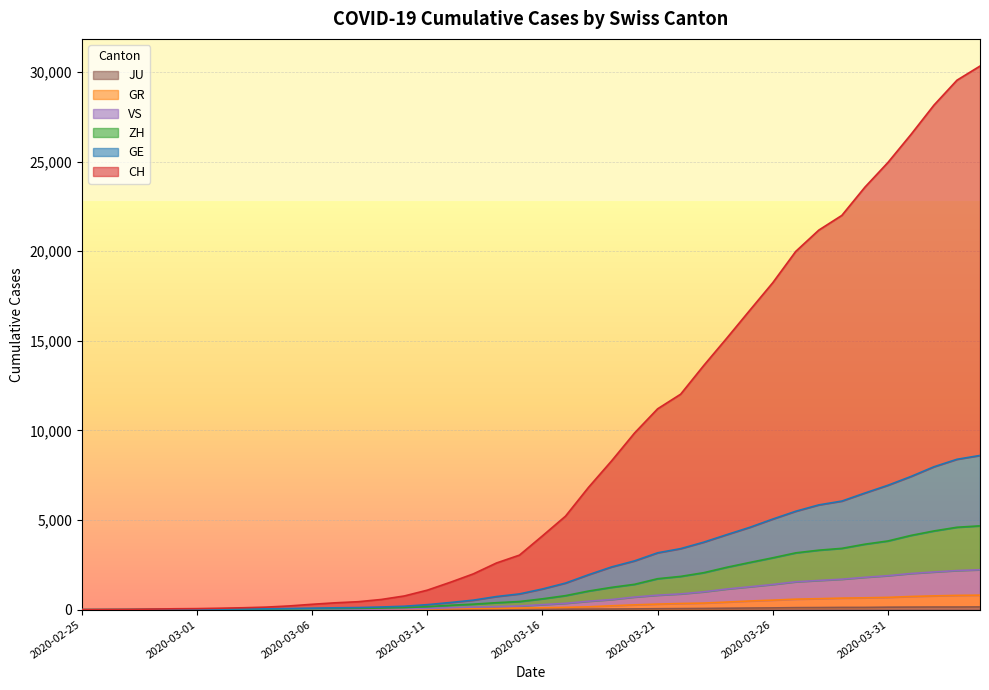

What is the highest value of the CH series?

30335